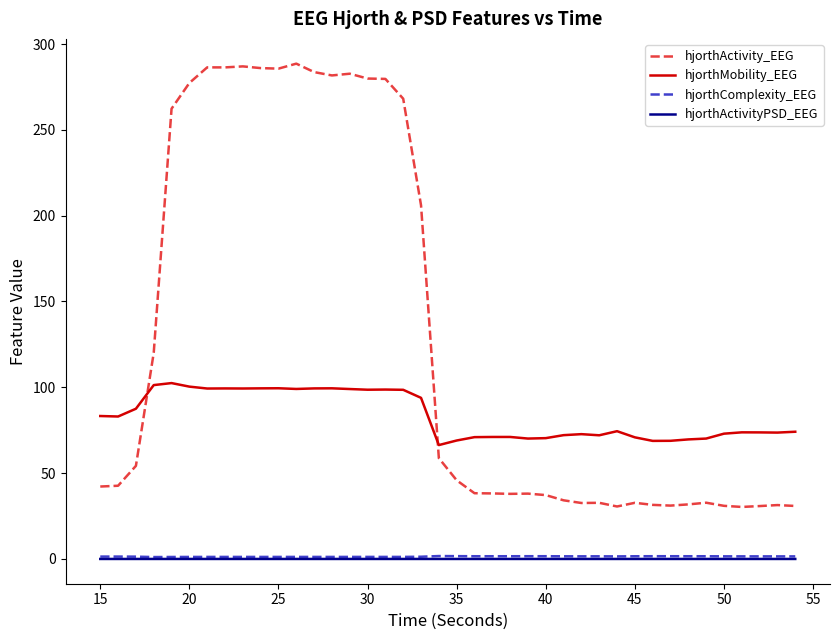

What is the maximum value shown in the chart?

288.6